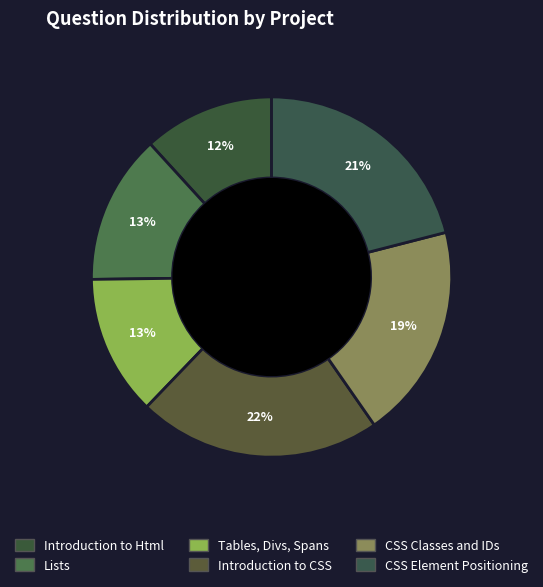

The CSS Classes and IDs slice represents 29% of the pie. True or false?

False